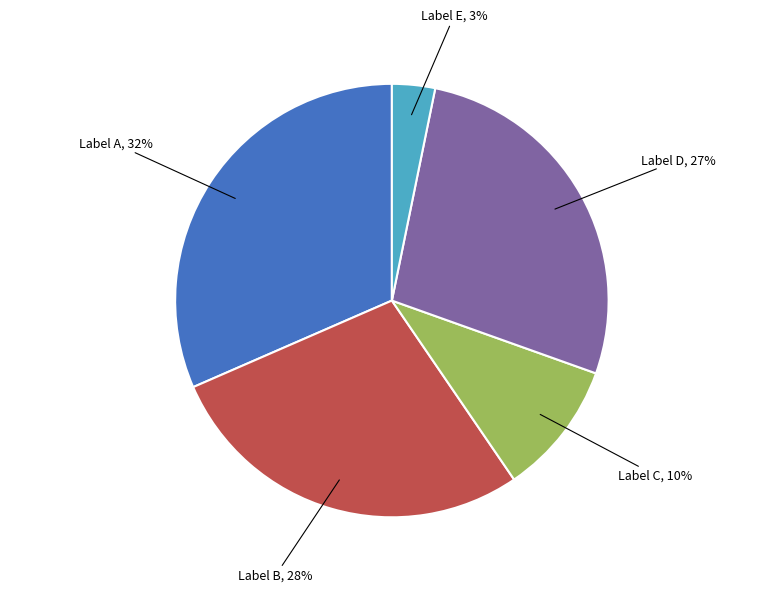

Which has a higher value, Label C or Label A?

Label A